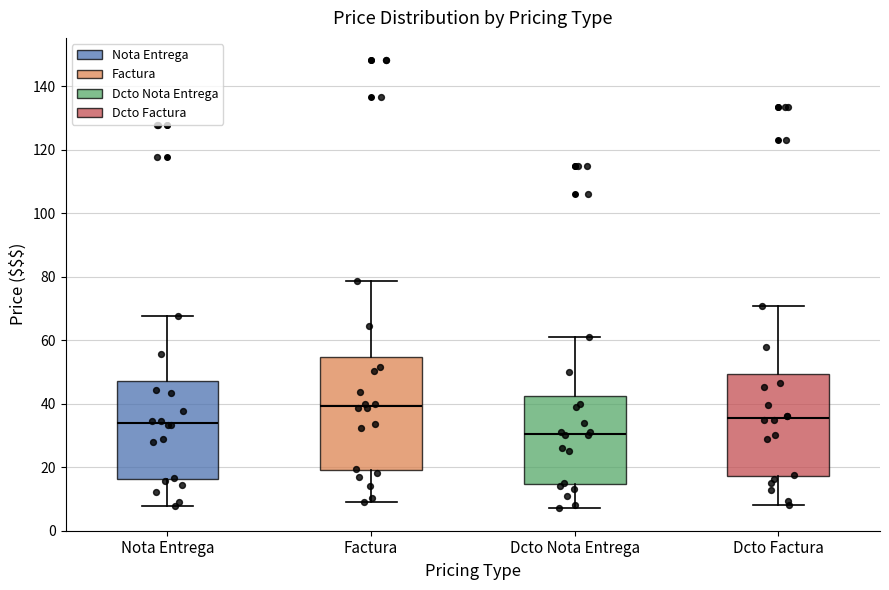

Reading left to right, transcribe this box plot: for each box, give where its median line is, the range the box spans, and where its two whiskers end, as read against the y-axis. The values are not printed on the chart, so give them approximately, as read against the axis.

Nota Entrega: median 34, box 16 to 48, whiskers 8 to 68
Factura: median 40, box 20 to 54, whiskers 10 to 78
Dcto Nota Entrega: median 30, box 14 to 42, whiskers 8 to 62
Dcto Factura: median 36, box 18 to 50, whiskers 8 to 70